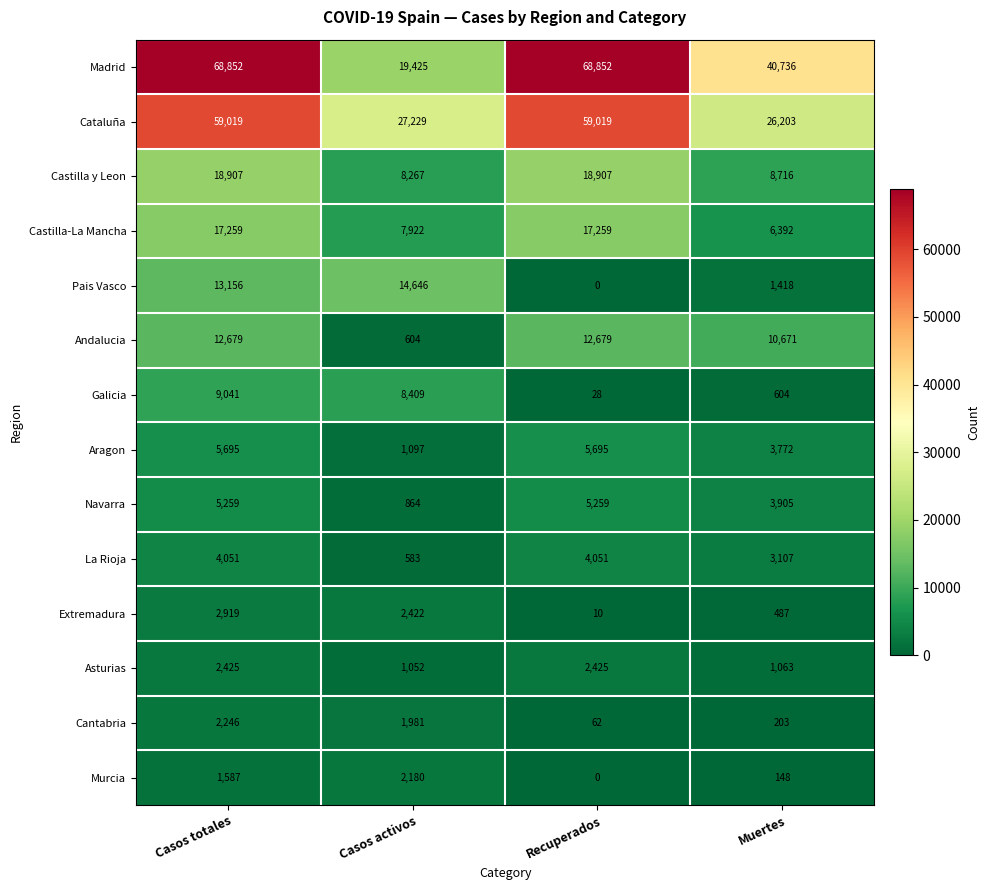

The value of Cantabria at Casos activos is 637. True or false?

False